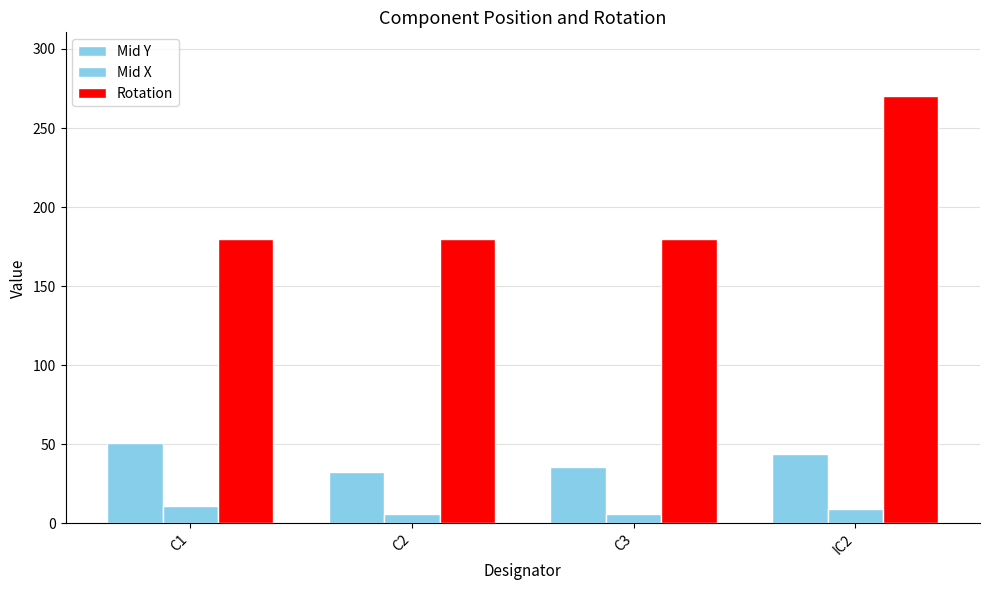

What is the value of the Mid Y bar at the 3rd from the left?

35.4